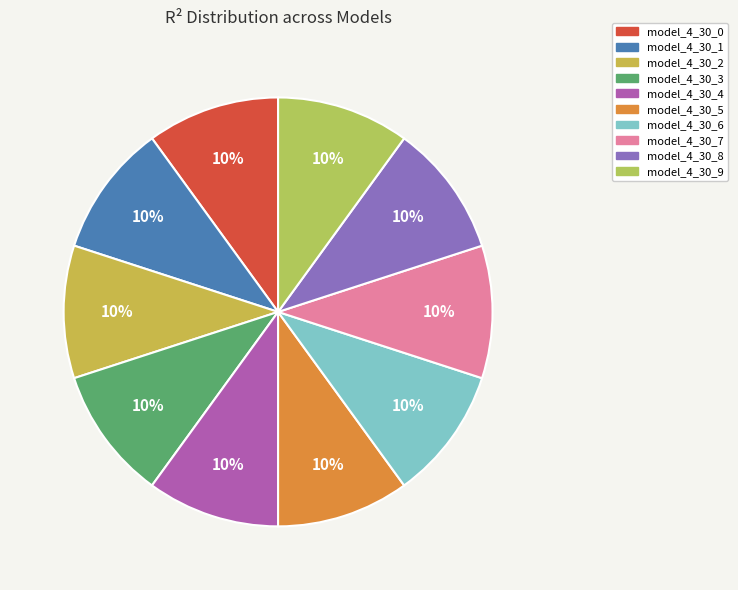

Count the number of slices in the pie.

10